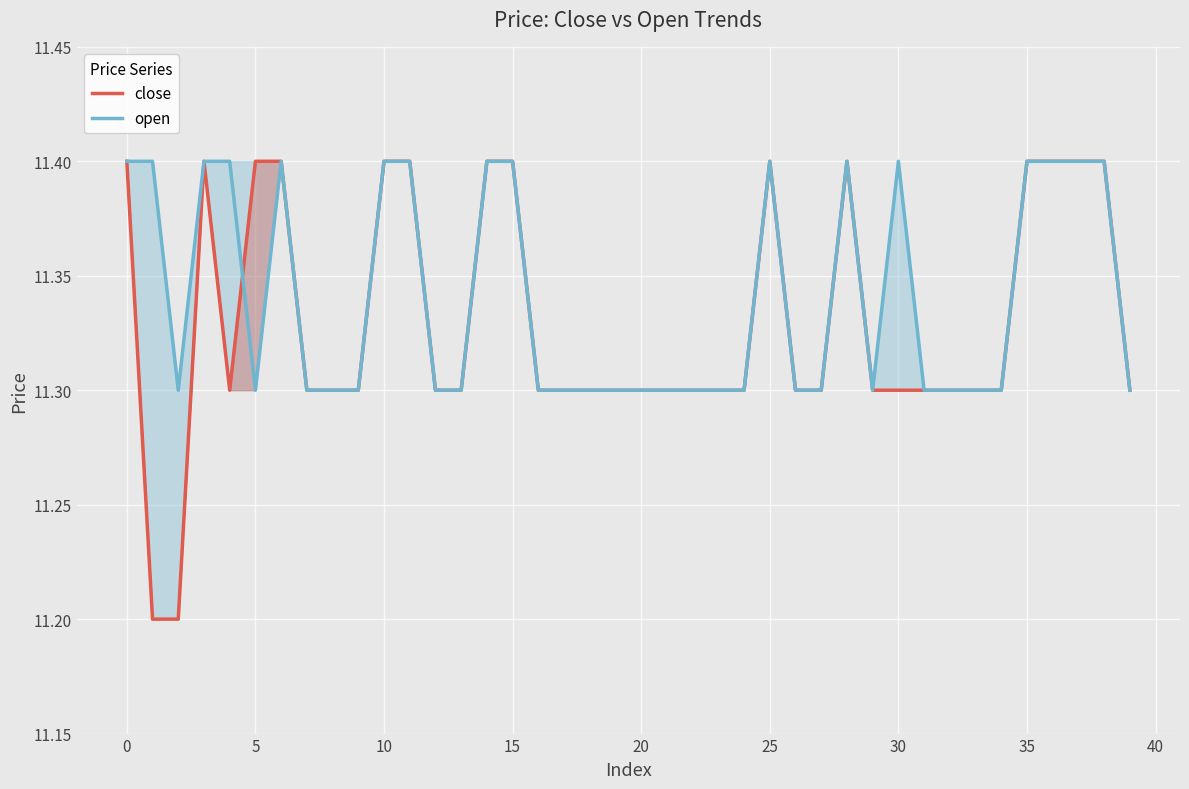

True or false: open and close intersect in this chart.

True